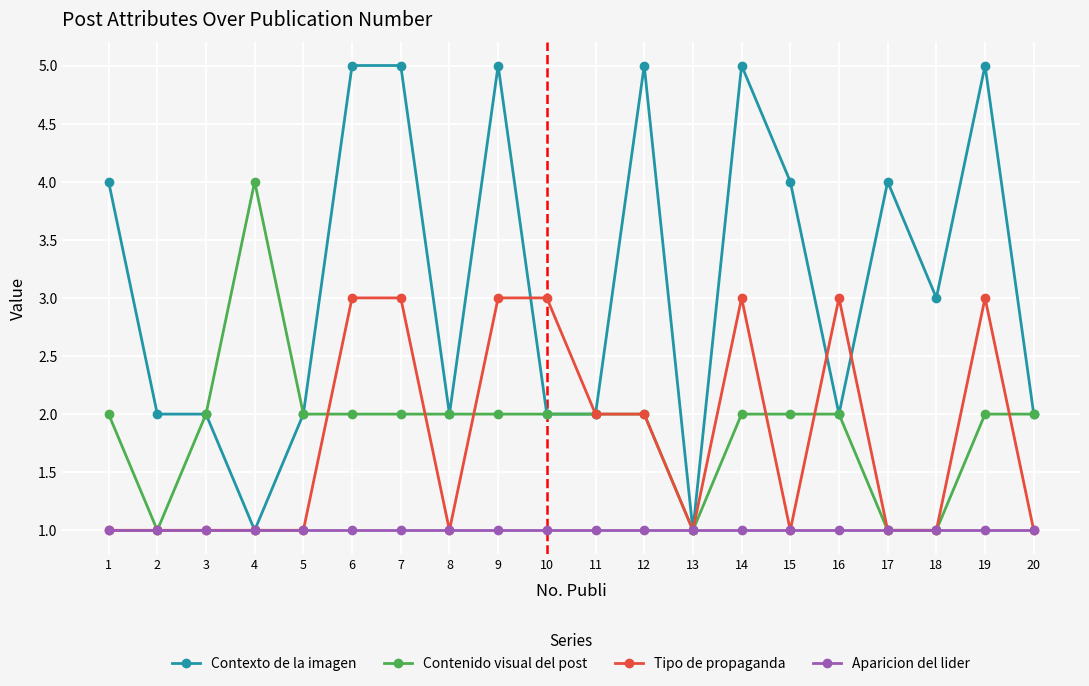

True or false: Contexto de la imagen has a value of 2 at 13.

False